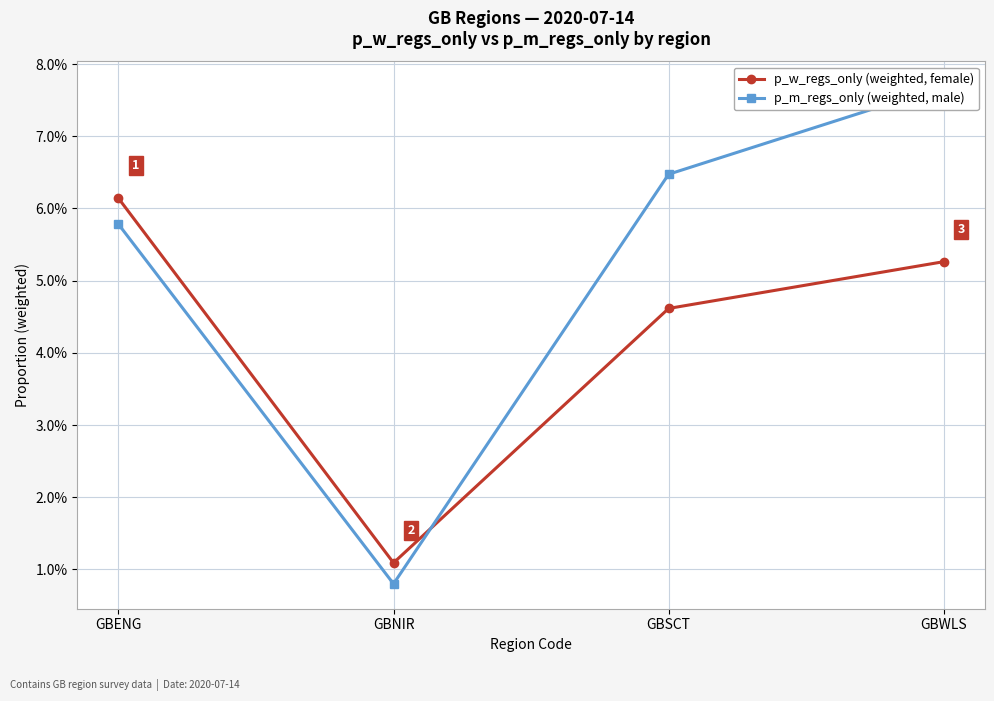

How many times do p_m_regs_only (weighted, male) and p_w_regs_only (weighted, female) cross each other?

1